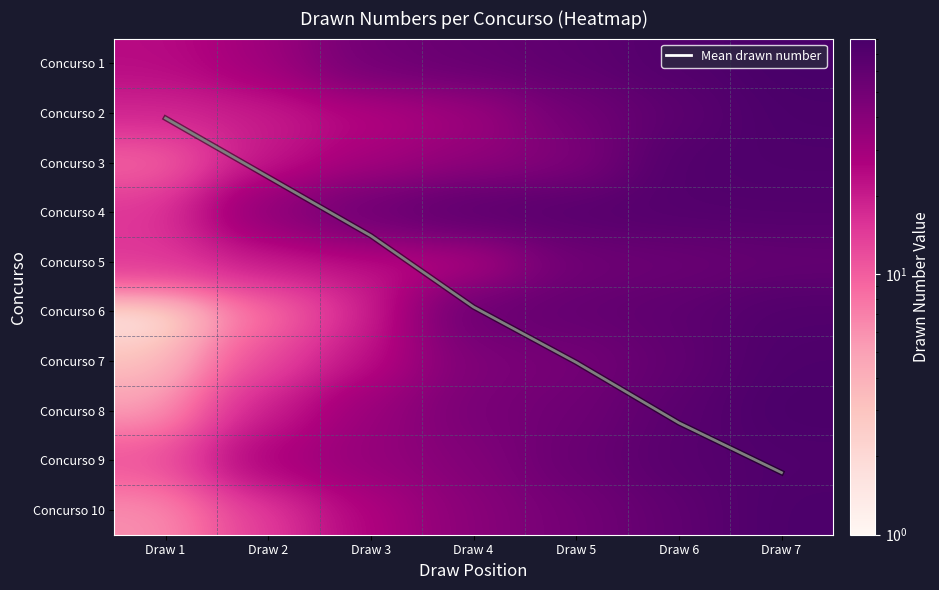

Between Draw 6 and Draw 2, which is larger?

Draw 6